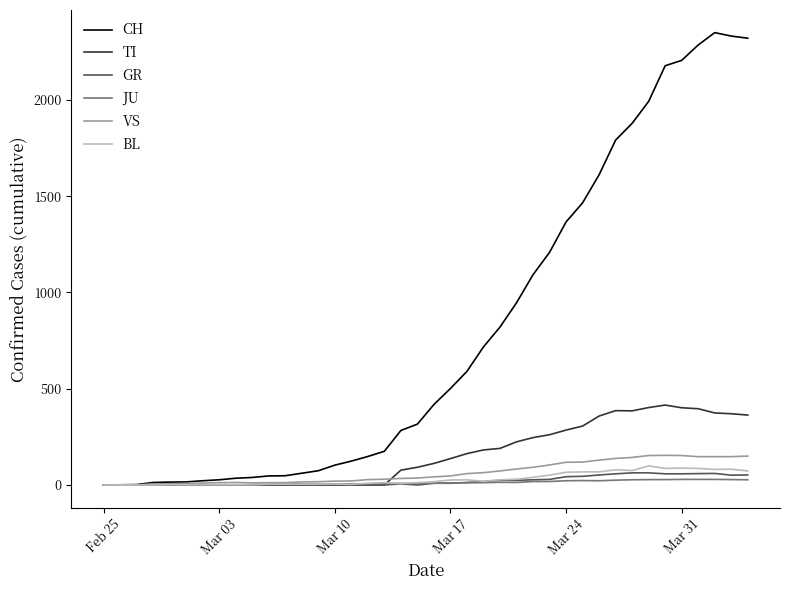

Which series has the largest range (max minus min)?

CH